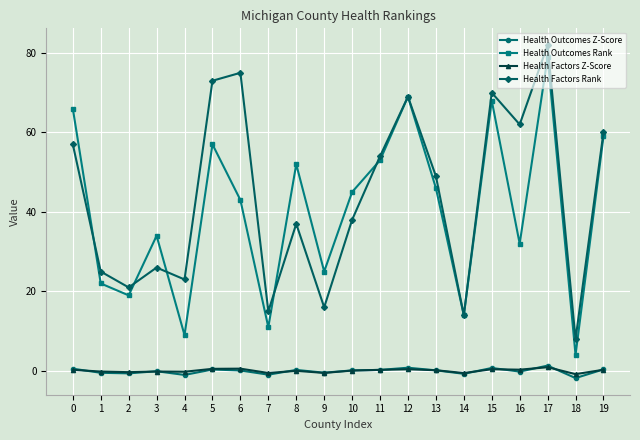

Which series ends up on top after the final intersection of Health Outcomes Z-Score and Health Factors Z-Score?

Health Outcomes Z-Score